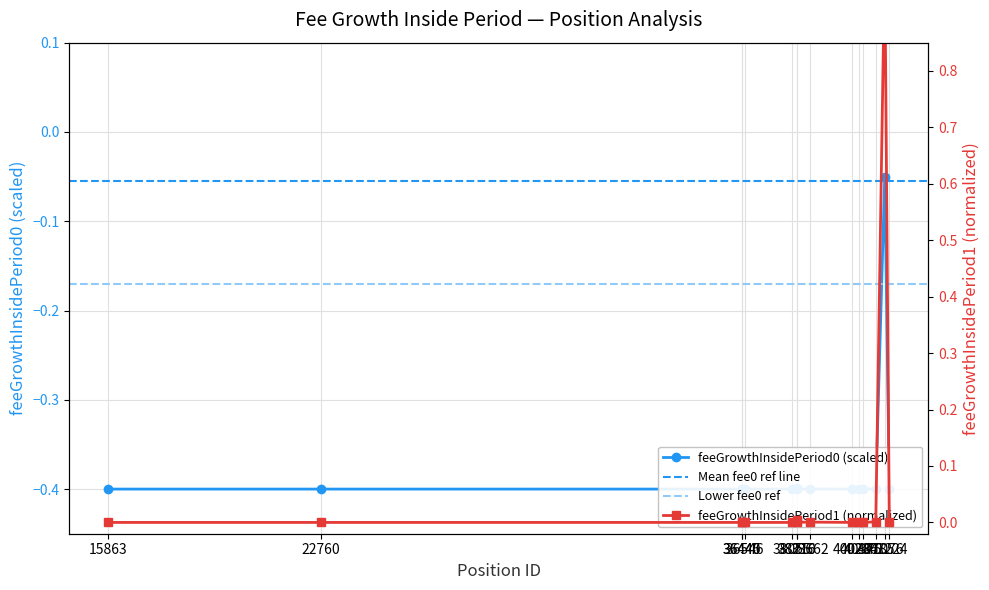

At which category does feeGrowthInsidePeriod0 reach its first local valley?

36445